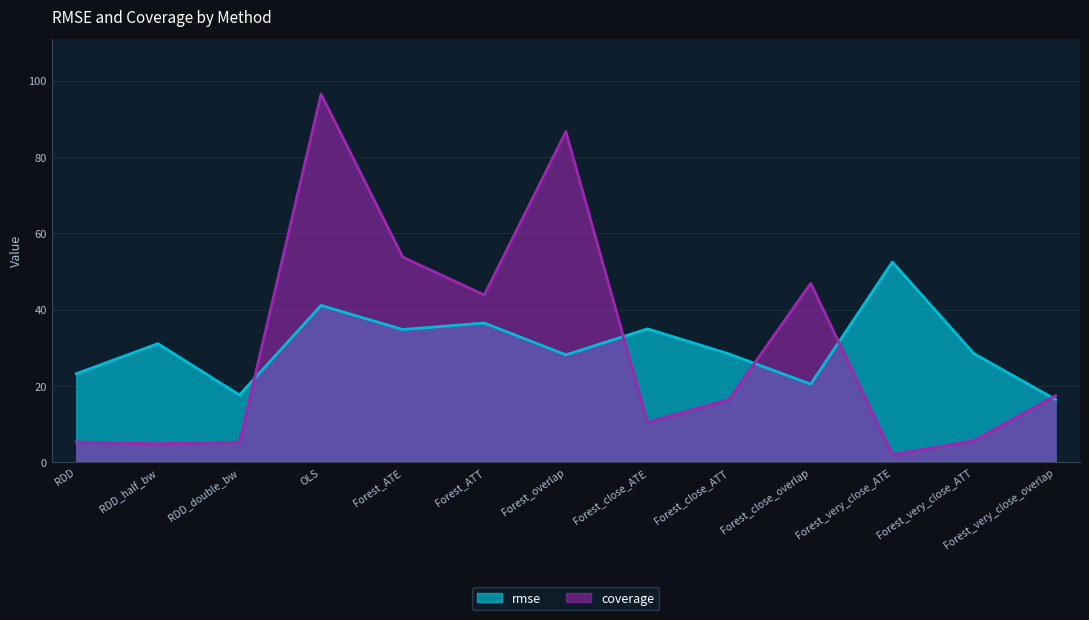

What is the difference between the second highest and second lowest values in the coverage series?

81.8